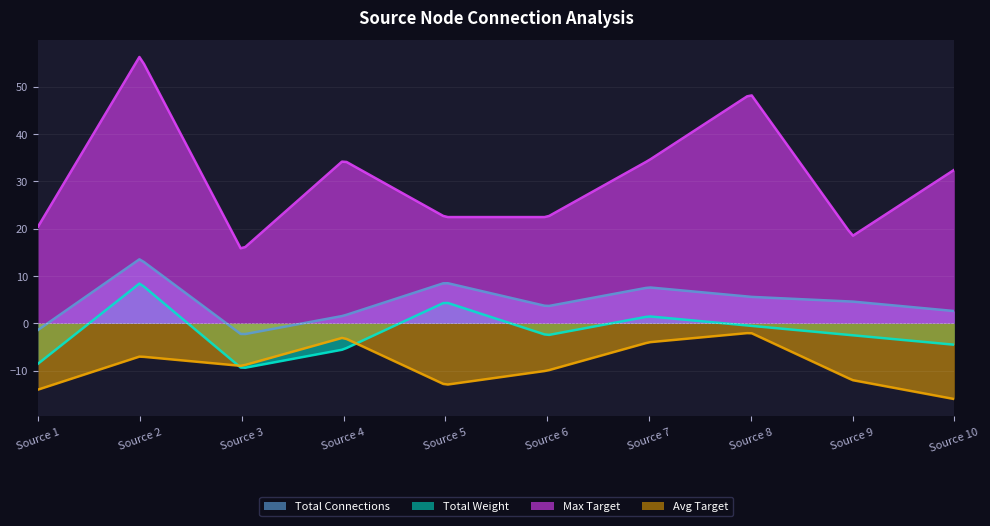

Which series has the largest range (max minus min)?

Max Target